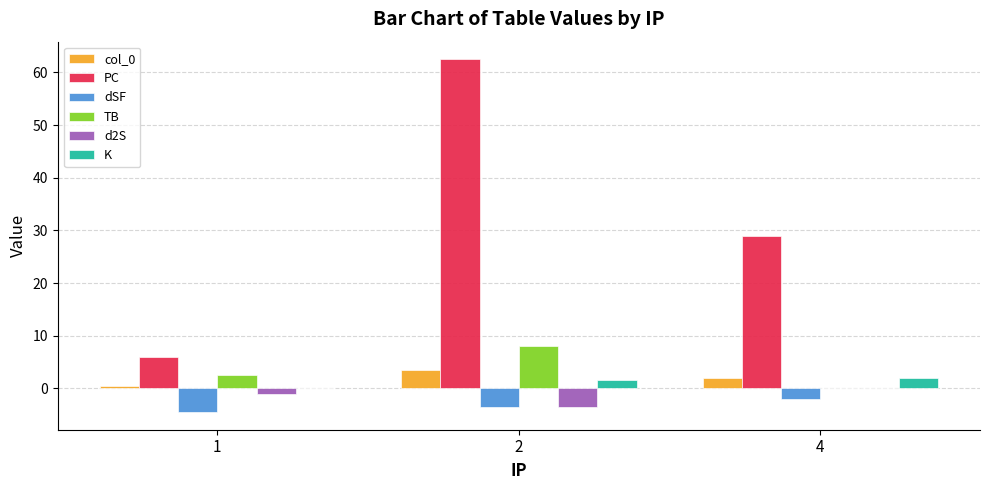

What is the sum of the col_0 values at 4 and 2?

5.5